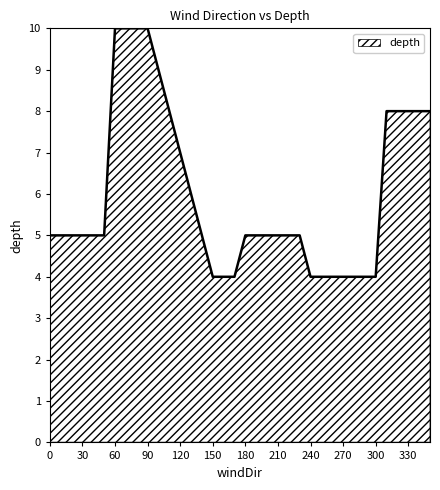

What is the difference between the maximum and minimum values?

6